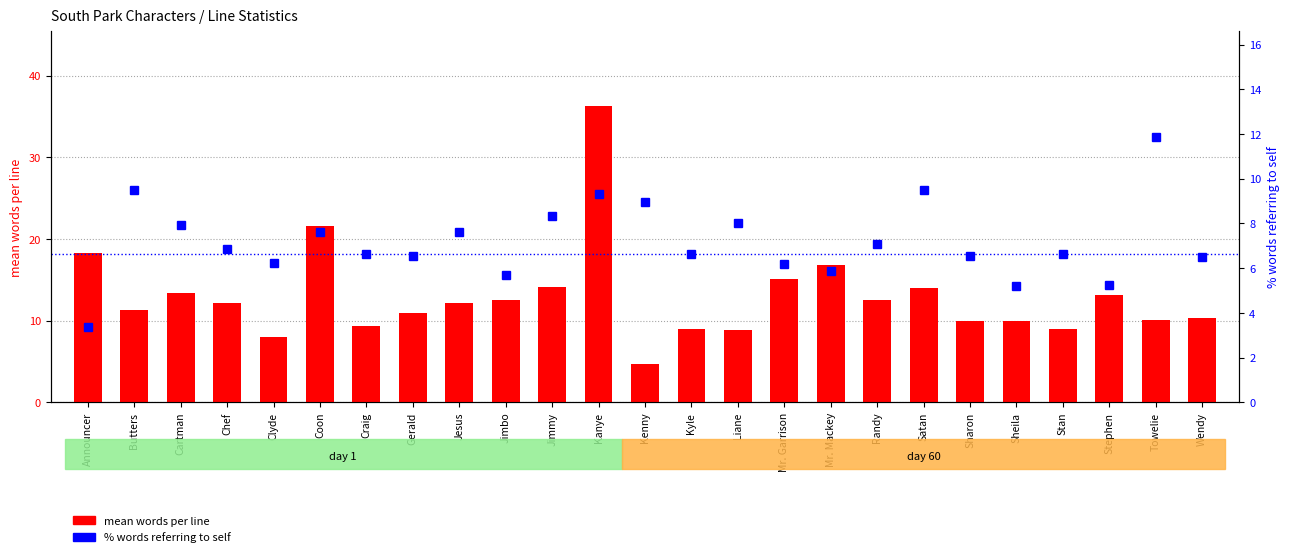

What is the sum of all % words referring to self values?

179.9